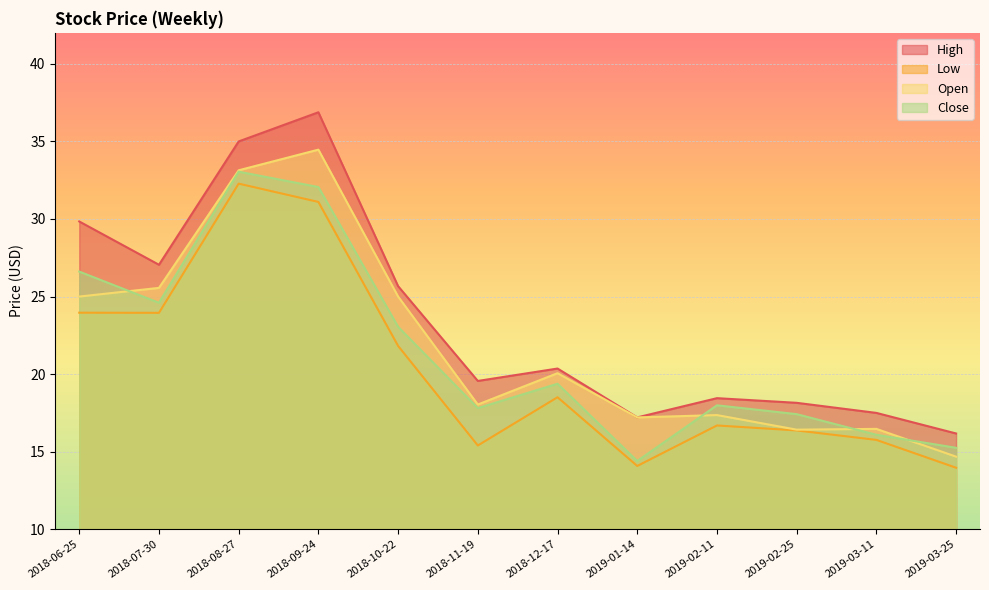

Is the value of Open at 2019-03-11 greater than the value of Close at 2018-08-27?

No